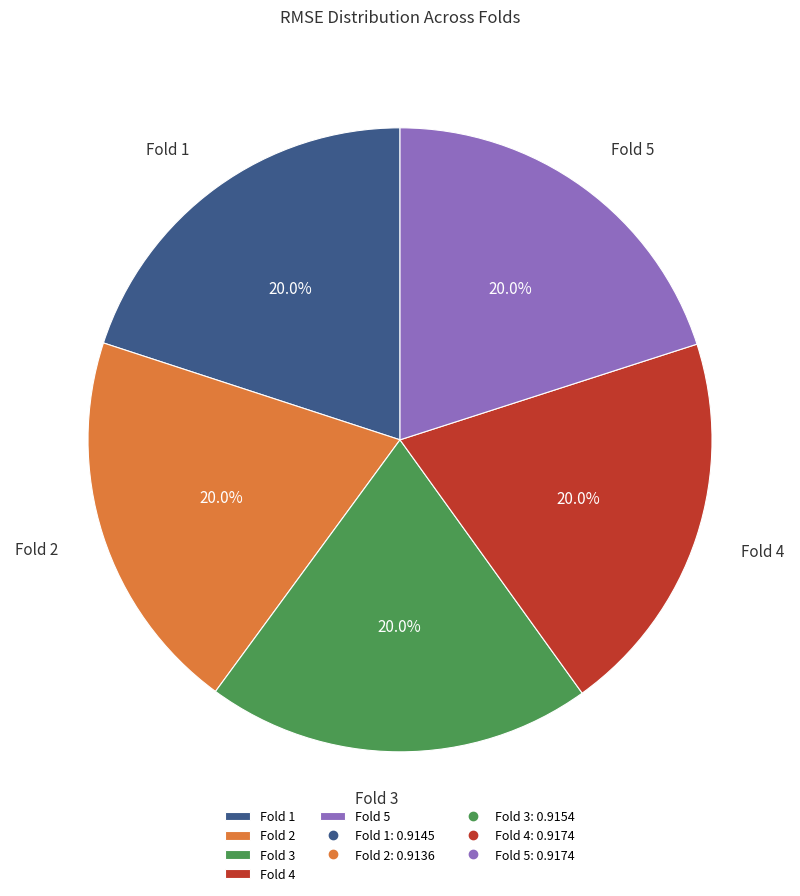

Is there a majority slice in this chart?

No